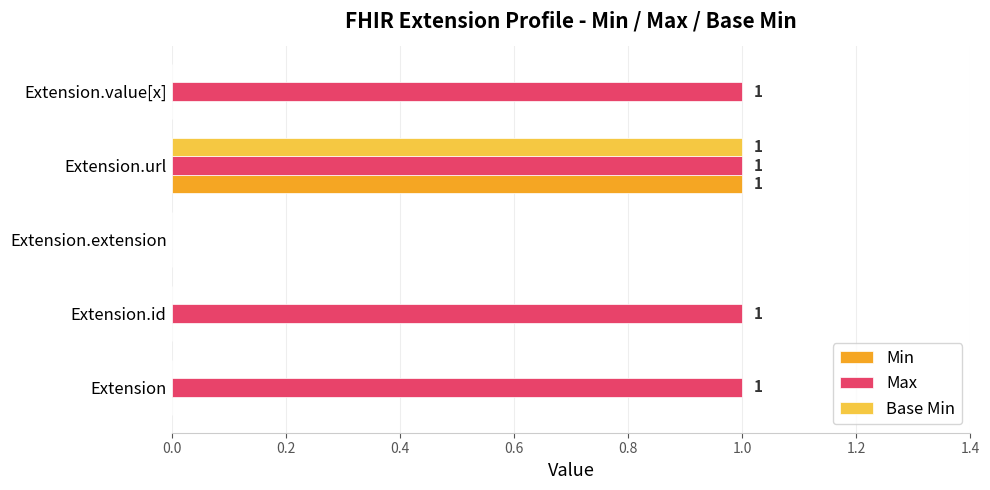

At which category is the sum across all series the highest?

Extension.url